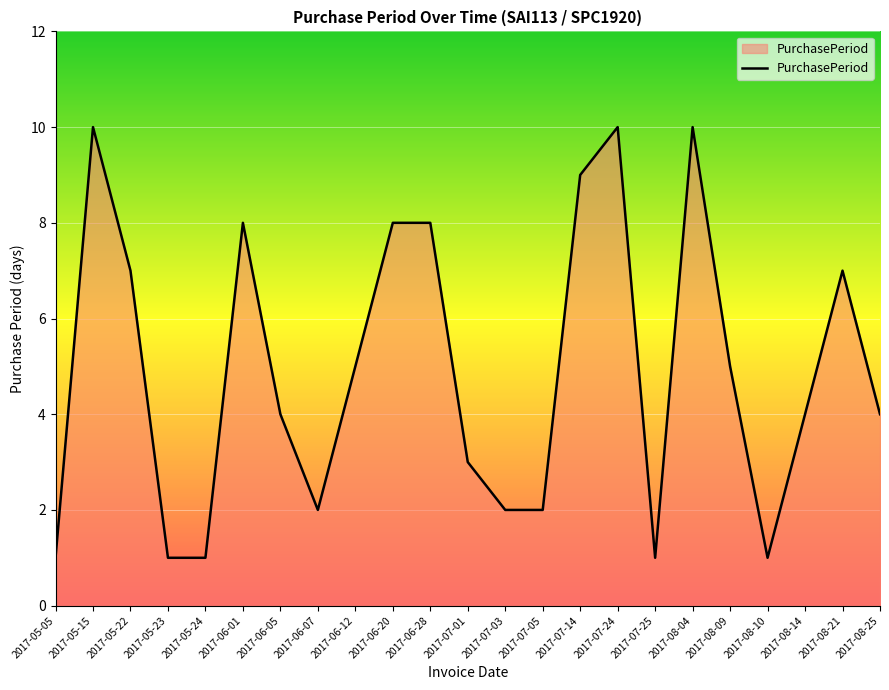

What position from the right is 2017-05-15?

22